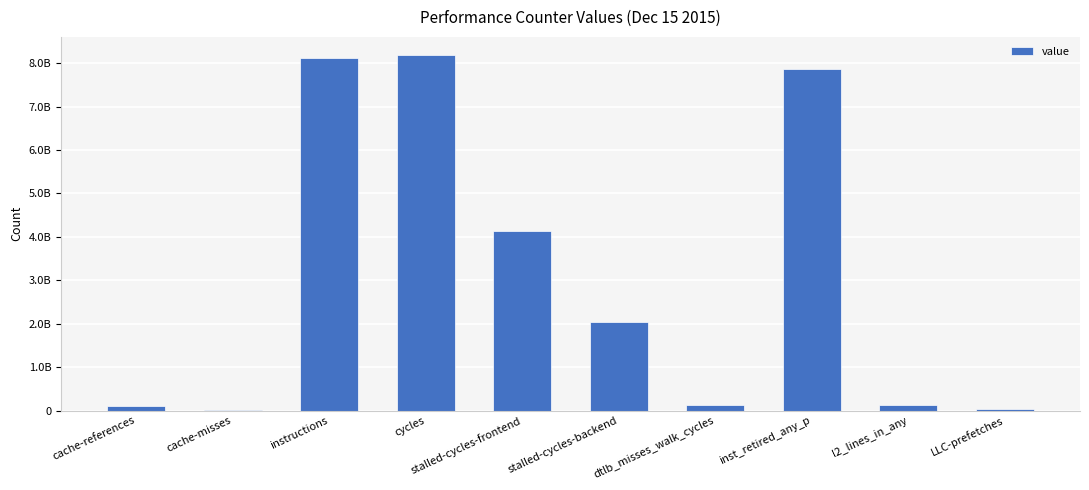

How many bars are there in total?

10